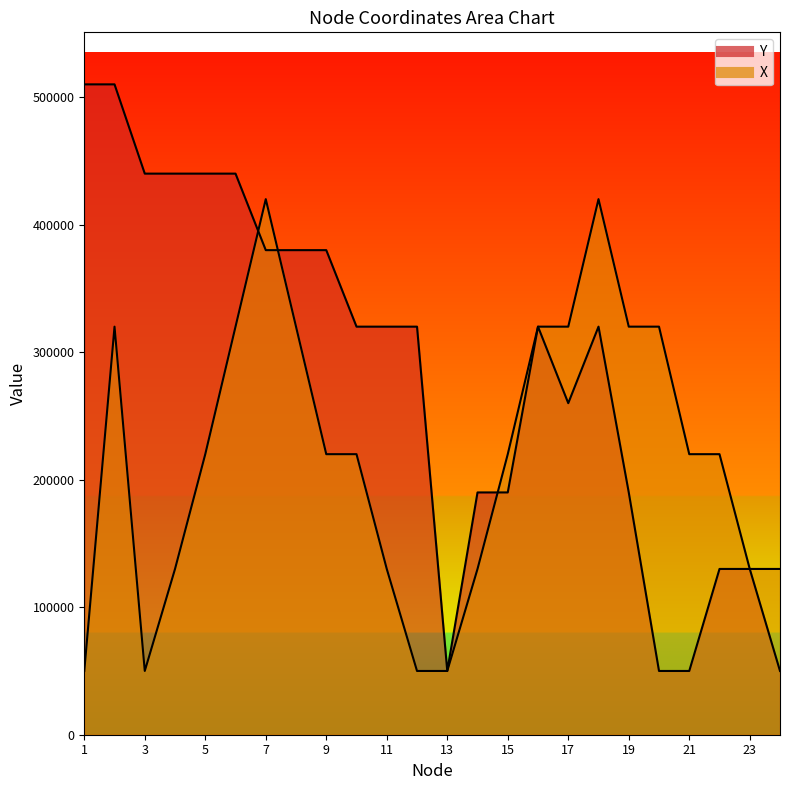

What is the value of the Y point at the 3rd from the left?

440000